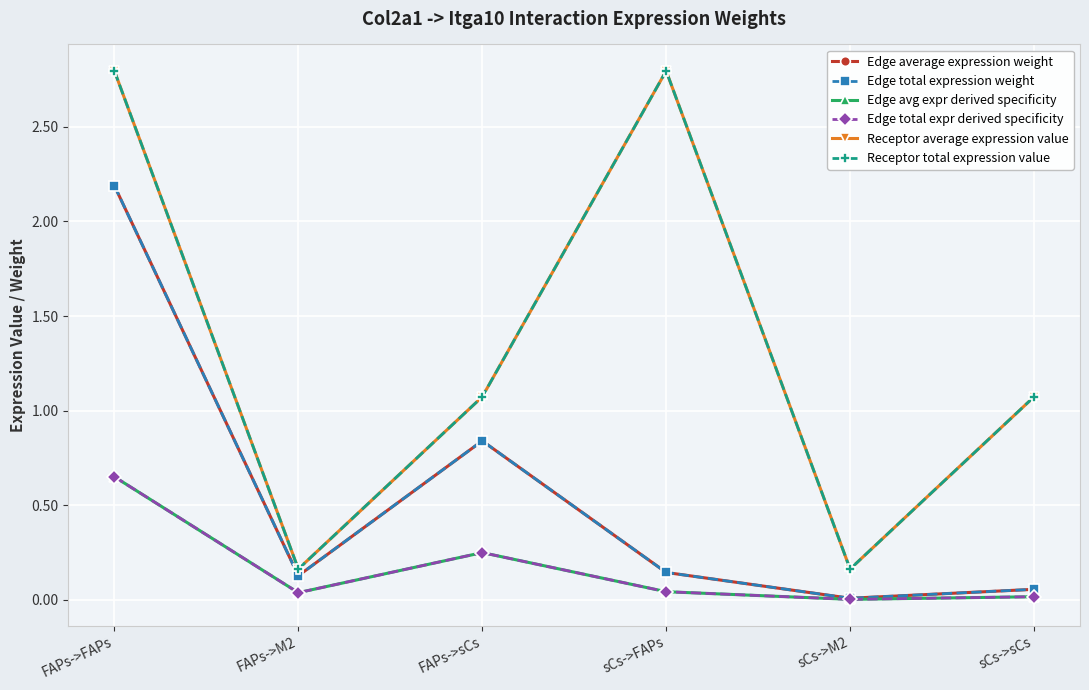

How many interior local valleys does the Receptor average expression value series have?

2